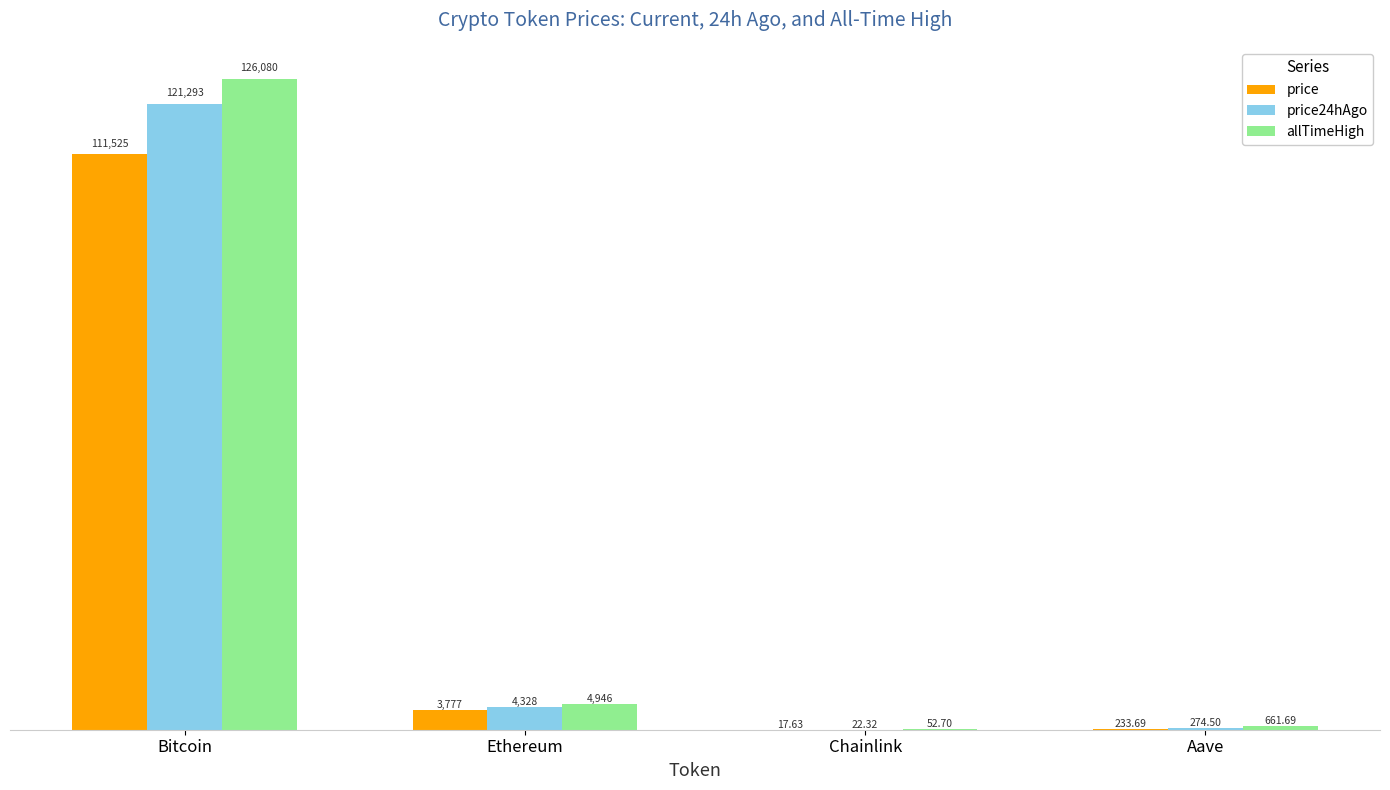

Which series changed the most between Bitcoin and Ethereum?

allTimeHigh